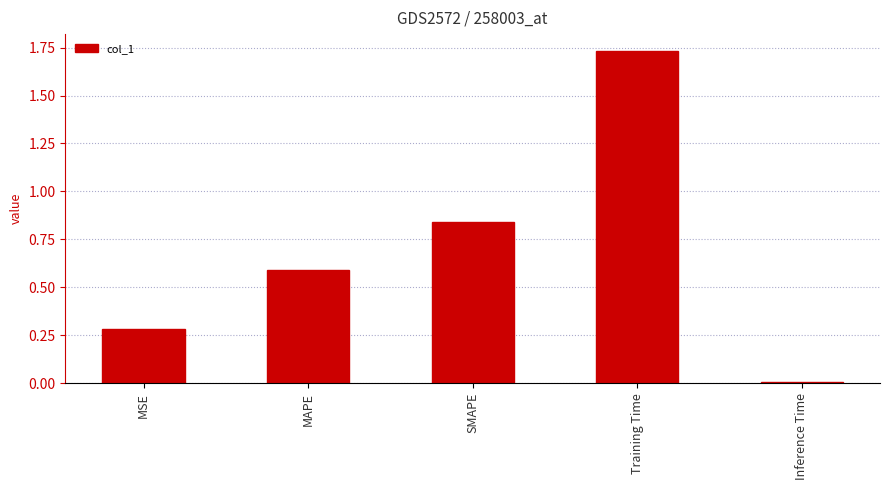

What is the label of the 4th bar from the left?

Training Time